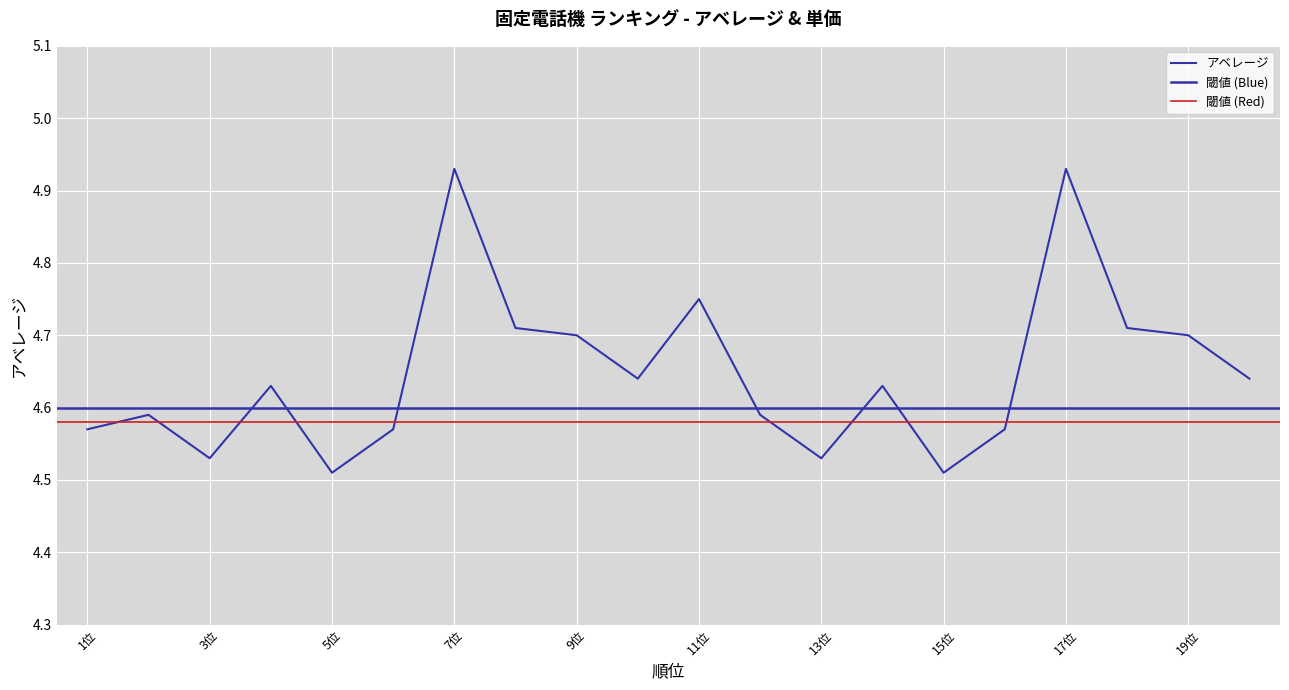

Is it true that the value at 2位 is 8.1?

False